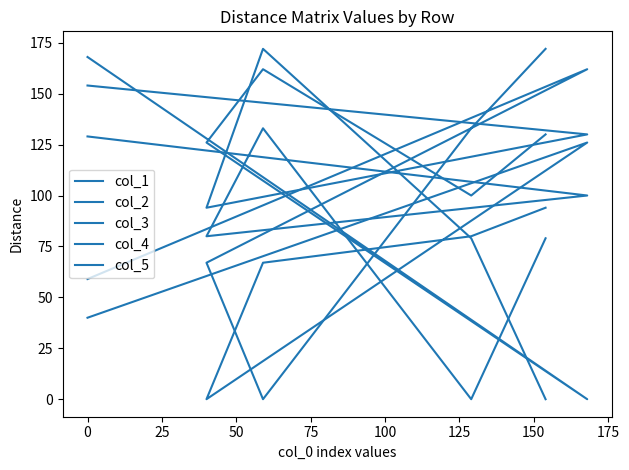

Is it true that col_2 equals 81 at 0?

False